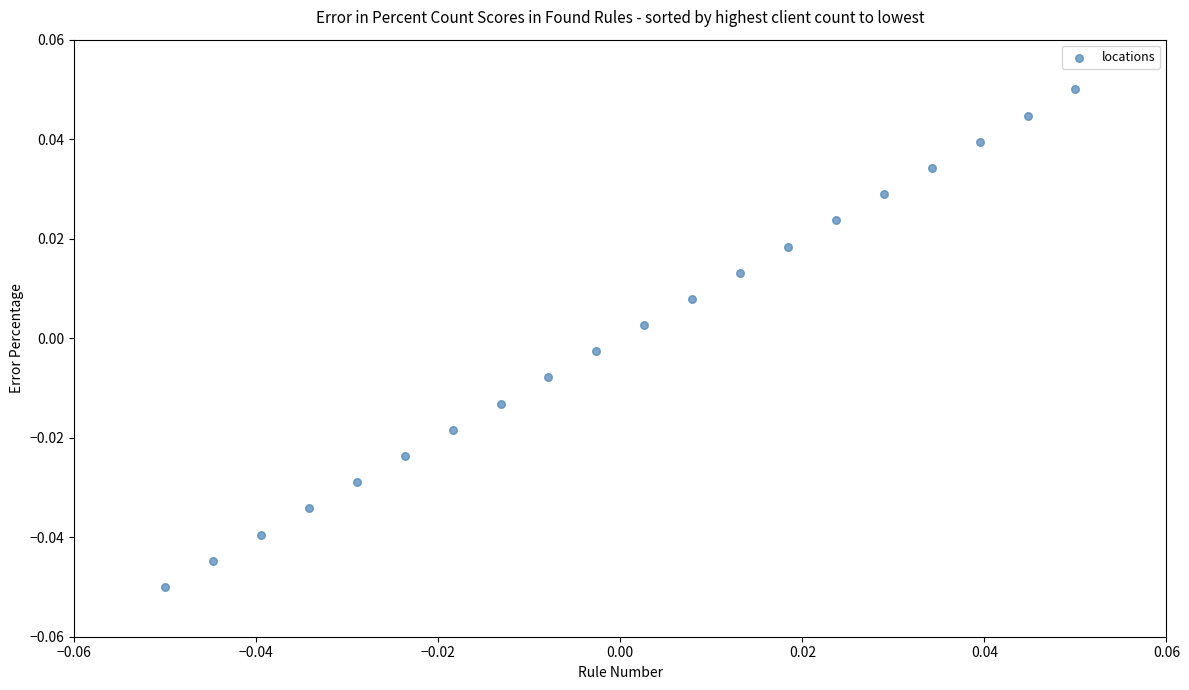

Count the number of points in this scatter plot.

20